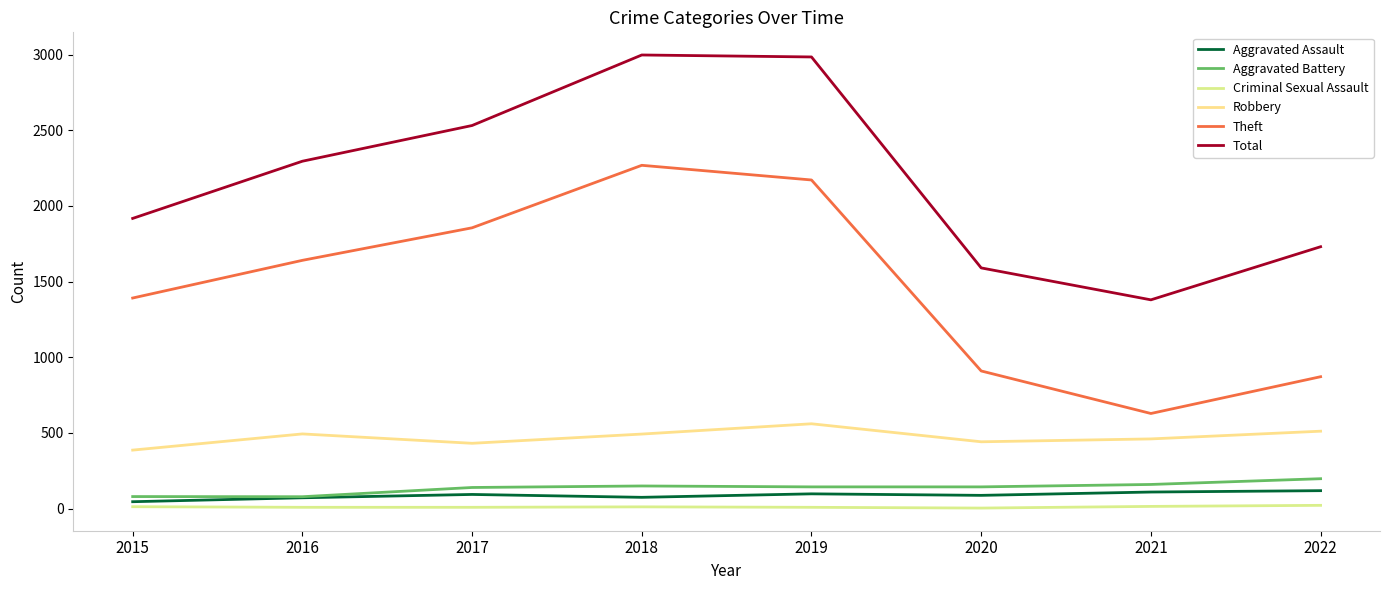

What is the difference between the maximum and minimum values in the Theft series?

1640